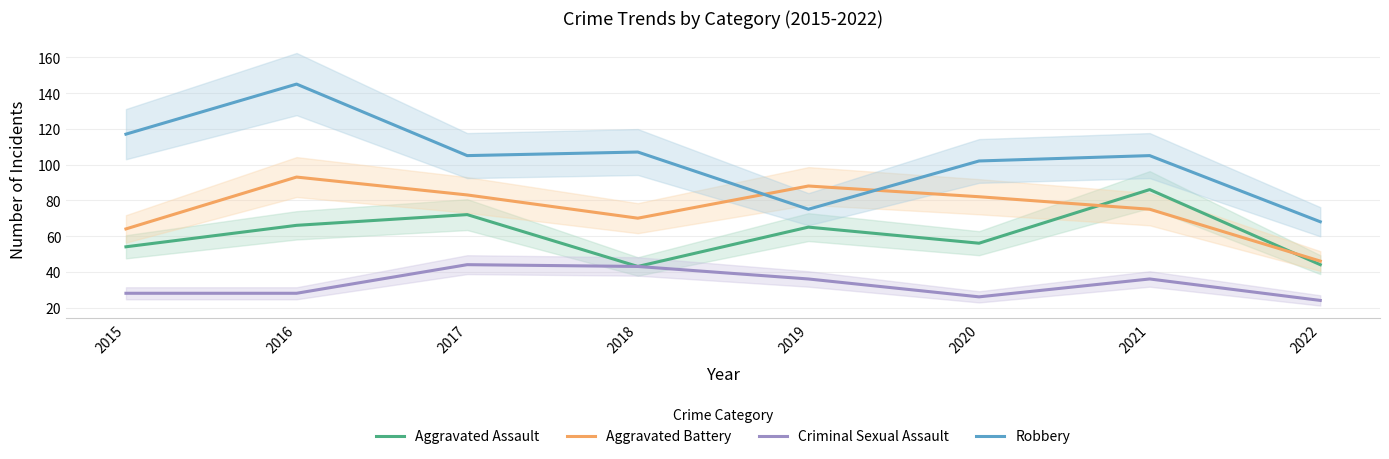

Which series has the largest total across all categories?

Robbery